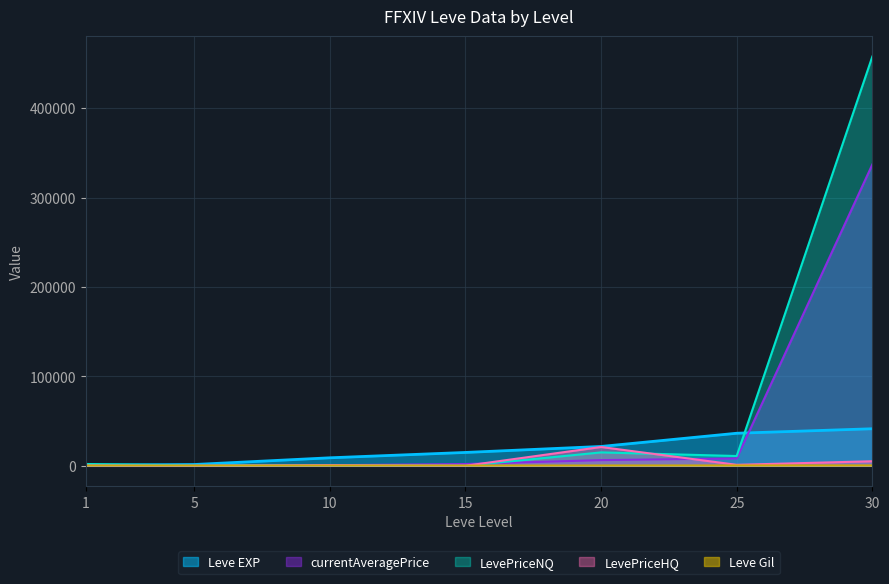

Reading right to left, transcribe all the data shown in this chart.

Leve EXP: 30=41410.0	25=36390.0	20=21600.0	15=14920.0	10=8930.0	5=1420.0	1=800.0
Leve Gil: 30=372.0	25=326.0	20=281.0	15=172.0	10=175.0	5=140.0	1=113.0
currentAveragePrice: 30=336981.7	25=8202.6	20=6329.7	15=1960.0	10=598.2	5=393.3	1=736.5
LevePriceNQ: 30=457679.7	25=10918.2	20=14967.0	15=0.0	10=587.0	5=393.3	1=1999.0
LevePriceHQ: 30=5062.1	25=1074.2	20=21000.0	15=0.0	10=699.0	5=0.0	1=315.7